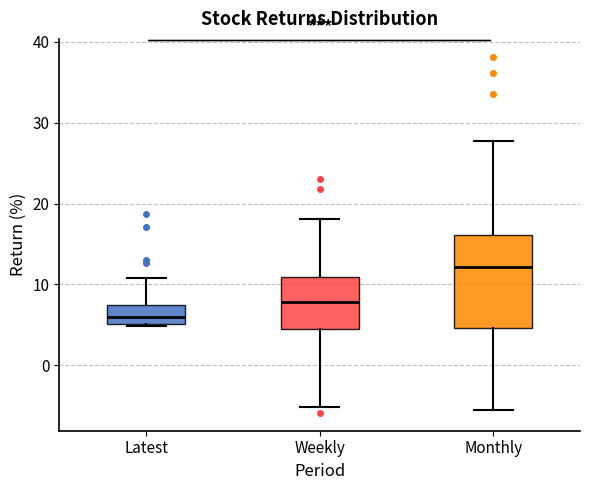

Reading left to right, transcribe this box plot: for each box, give where its median line is, the range the box spans, and where its two whiskers end, as read against the y-axis. The values are not printed on the chart, so give them approximately, as read against the axis.

Latest: median 6, box 5 to 7, whiskers 5 to 11
Weekly: median 8, box 4 to 11, whiskers -5 to 18
Monthly: median 12, box 5 to 16, whiskers -6 to 28